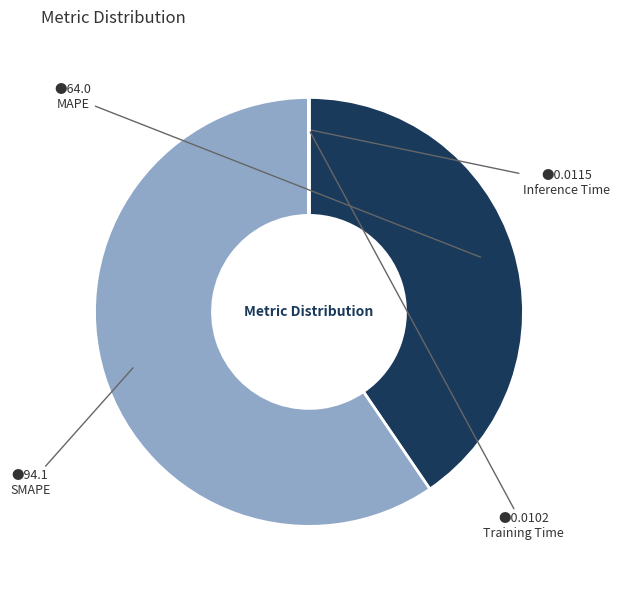

True or false: SMAPE accounts for 51% of the total.

False